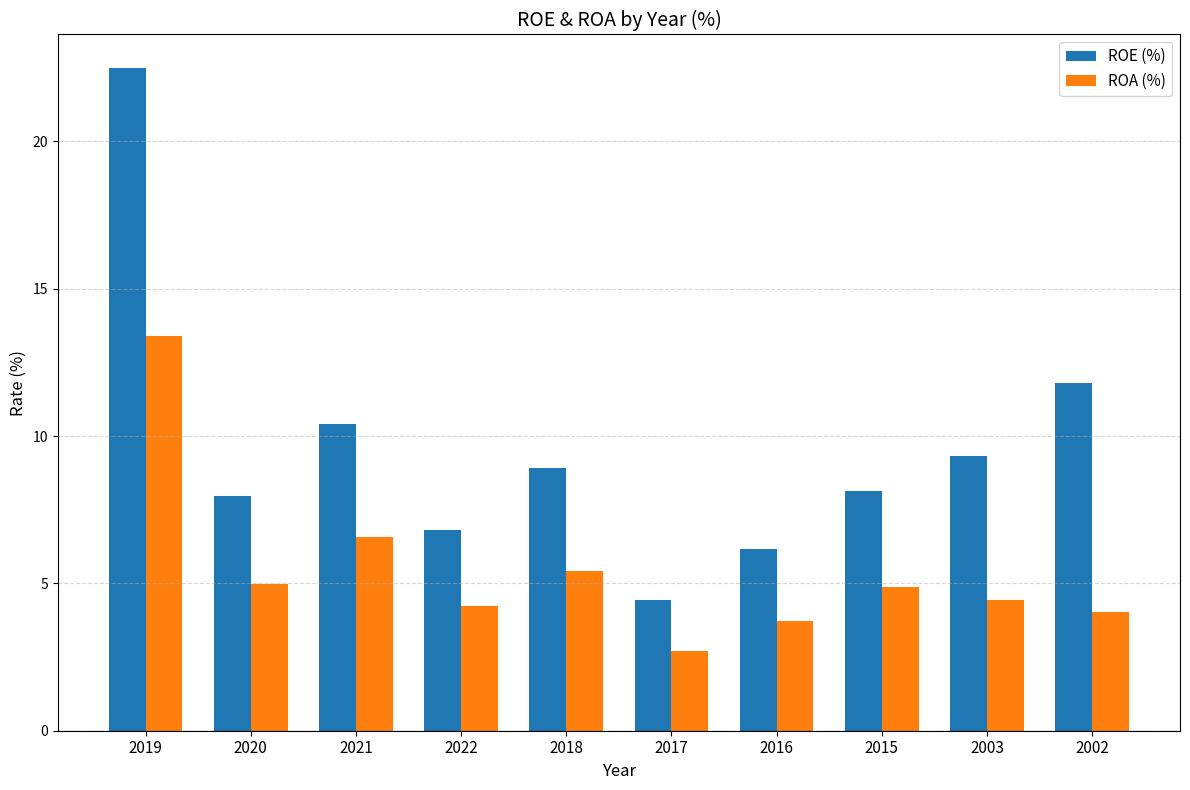

At which category is the sum across all series the highest?

2019